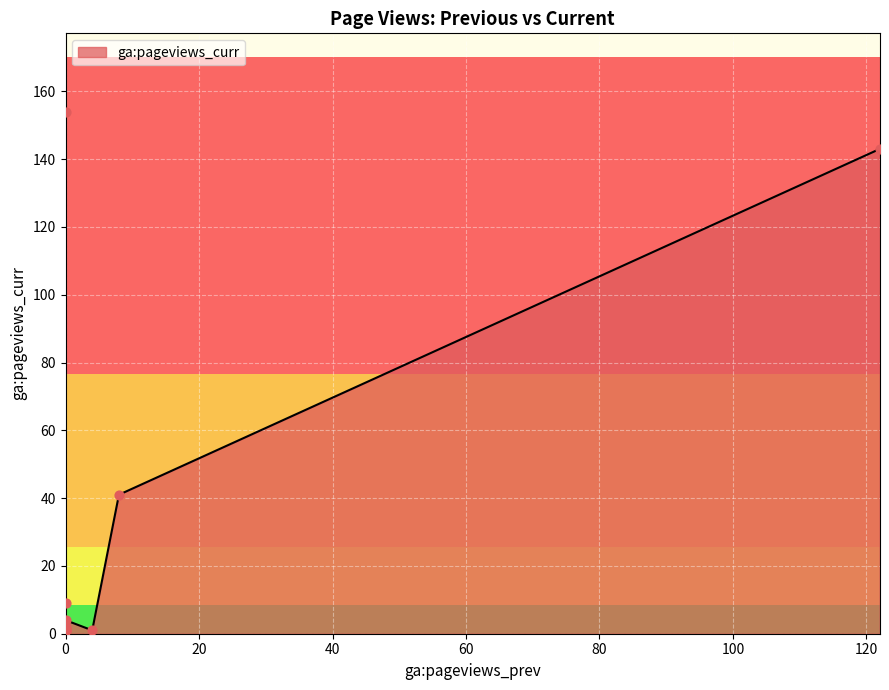

Approximately how many times larger is the value at 0 compared to 4?

154.0